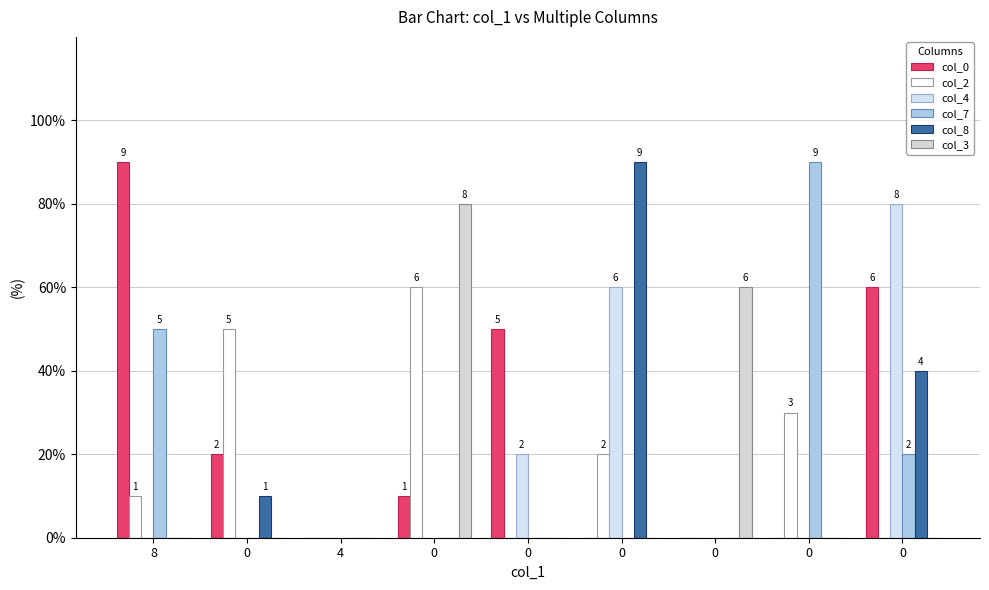

What is the sum of all col_4 values?

16